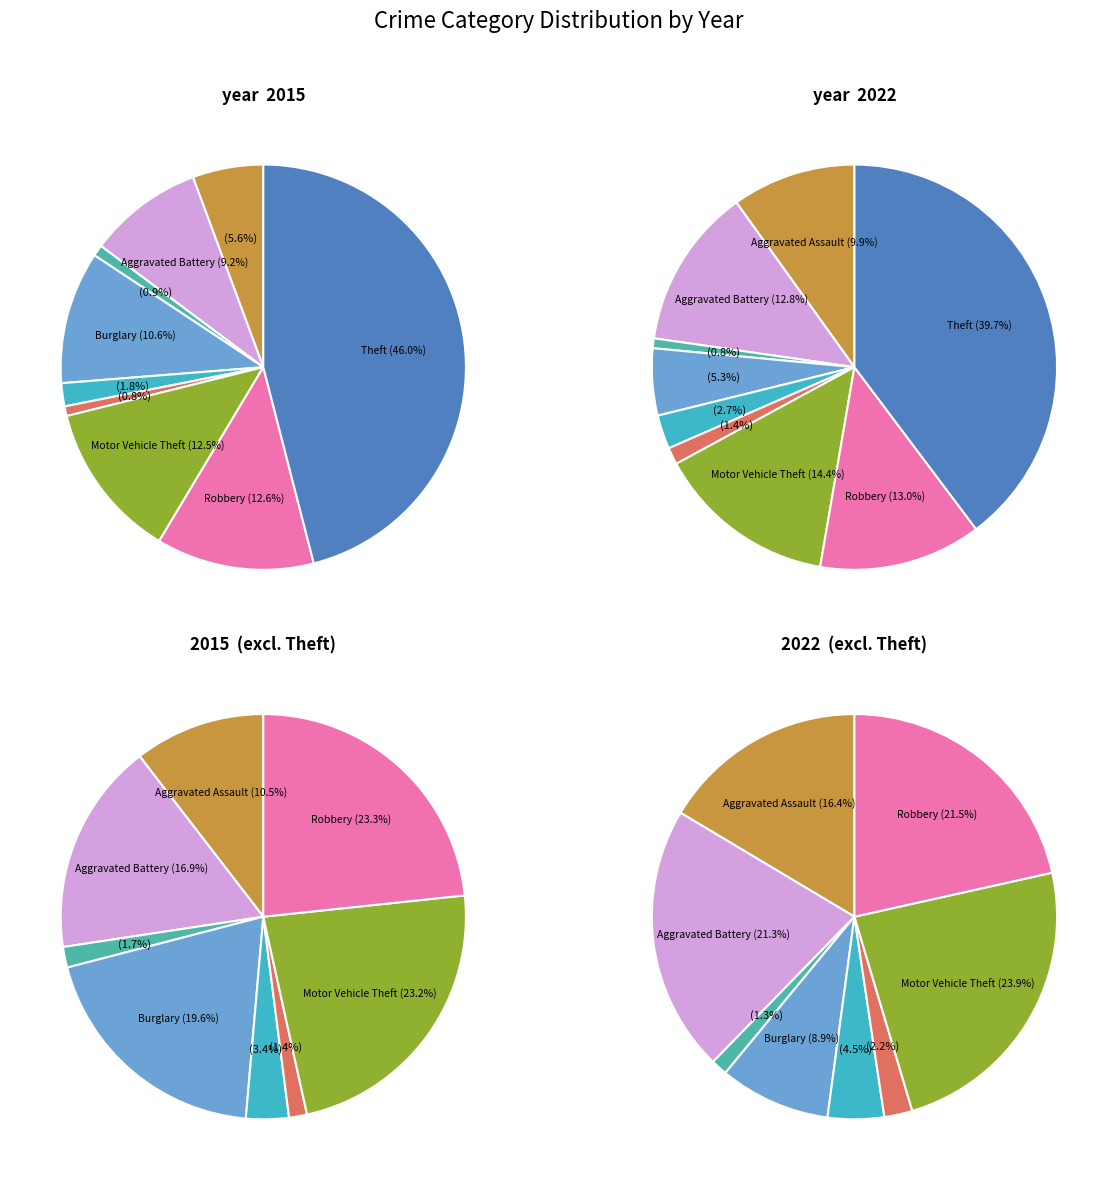

What is the largest slice in the pie chart?

Theft